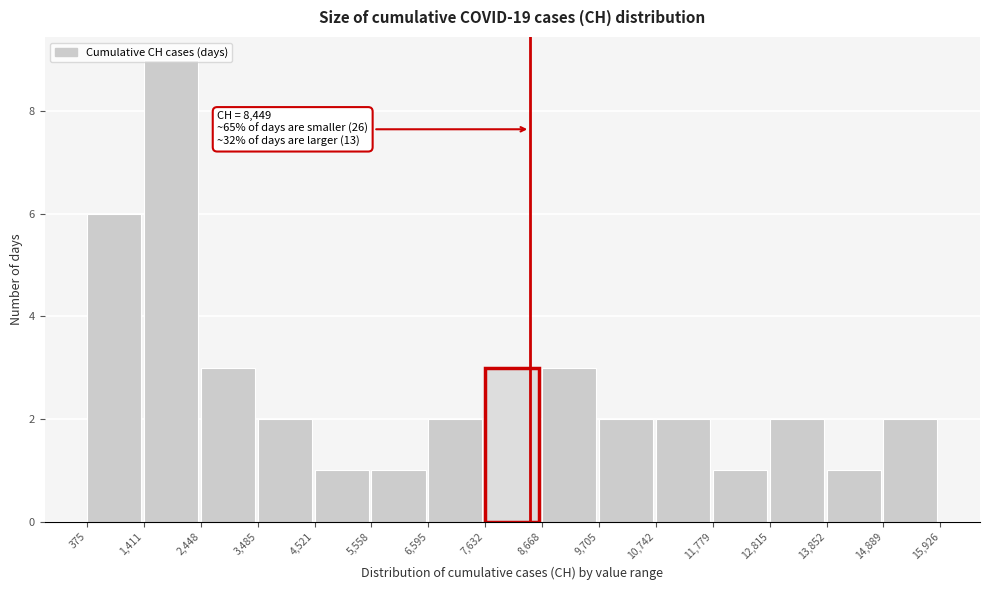

Over which range of the x-axis is the bar tallest?

1,411 to 2,448